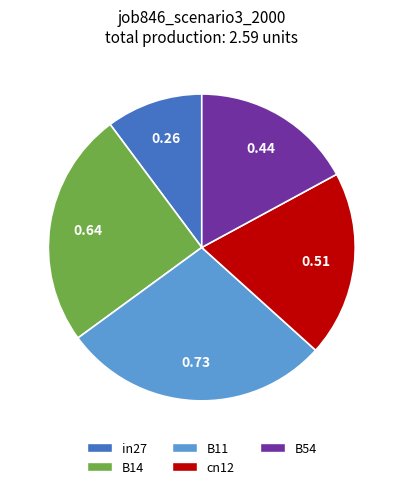

What is the smallest slice in the pie chart?

in27